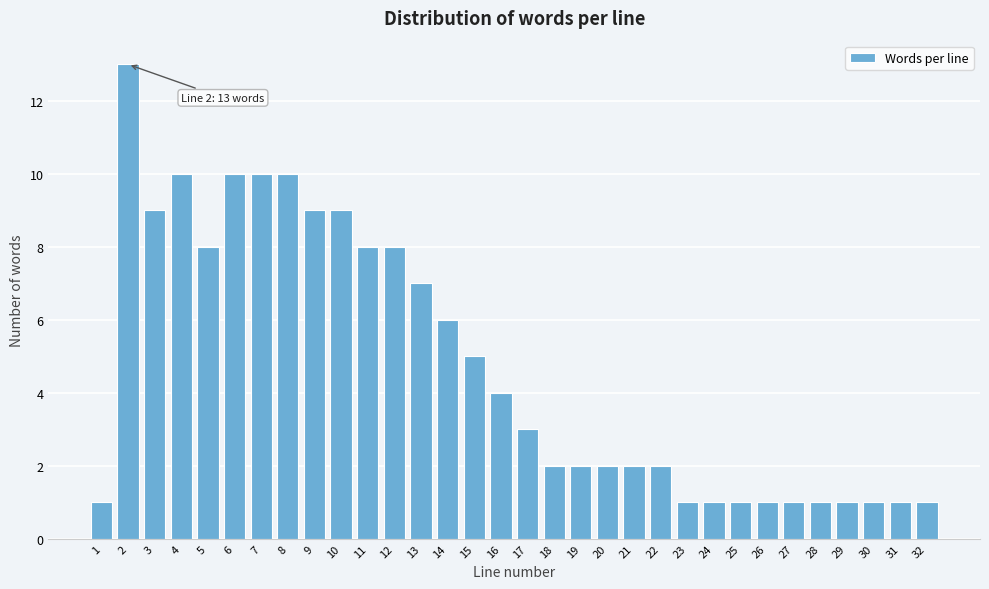

What is the value of the 30th bar from the left?

1